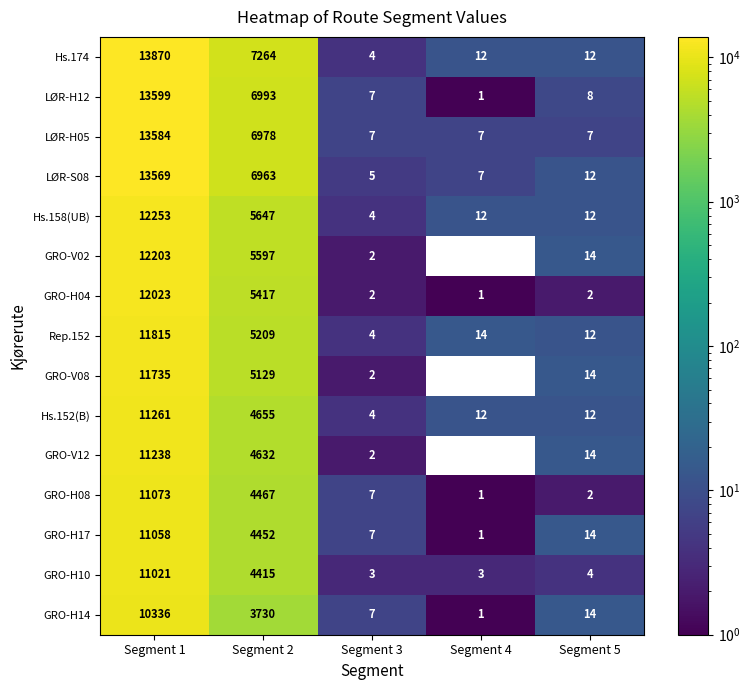

Rank the series at Segment 1 from lowest to highest value.

GRO-H14, GRO-H10, GRO-H17, GRO-H08, GRO-V12, Hs.152(B), GRO-V08, Rep.152, GRO-H04, GRO-V02, Hs.158(UB), LØR-S08, LØR-H05, LØR-H12, Hs.174